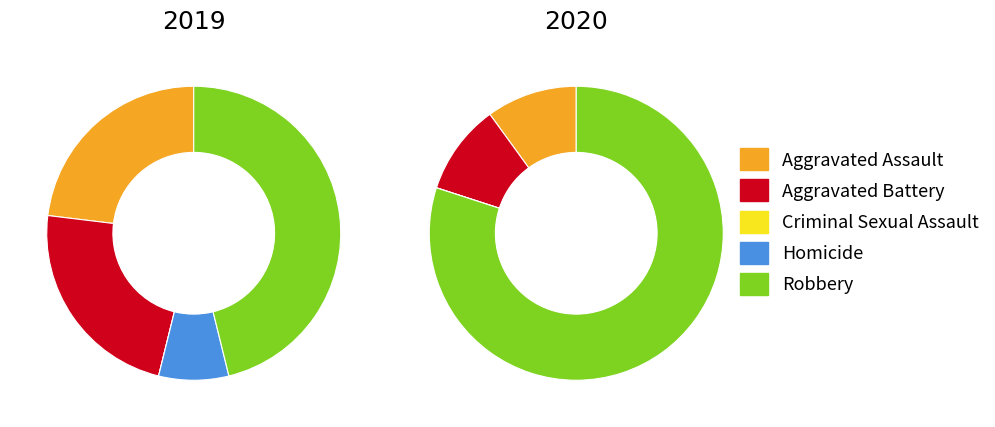

What percentage do 3 and 2 together represent?

7.7%